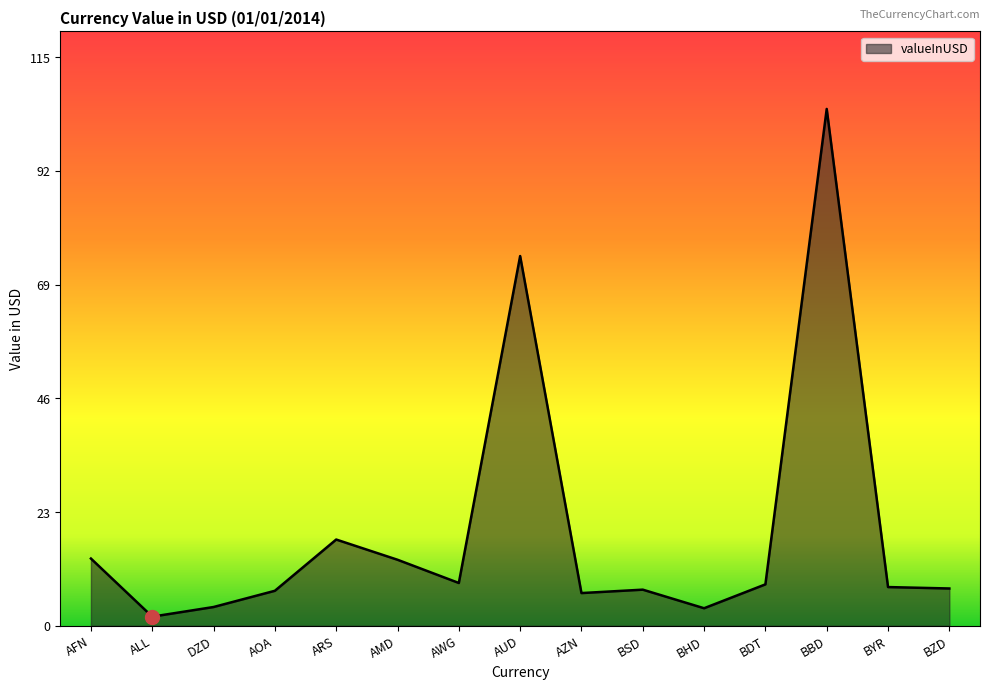

What is the difference between the maximum and second lowest values?

101.4